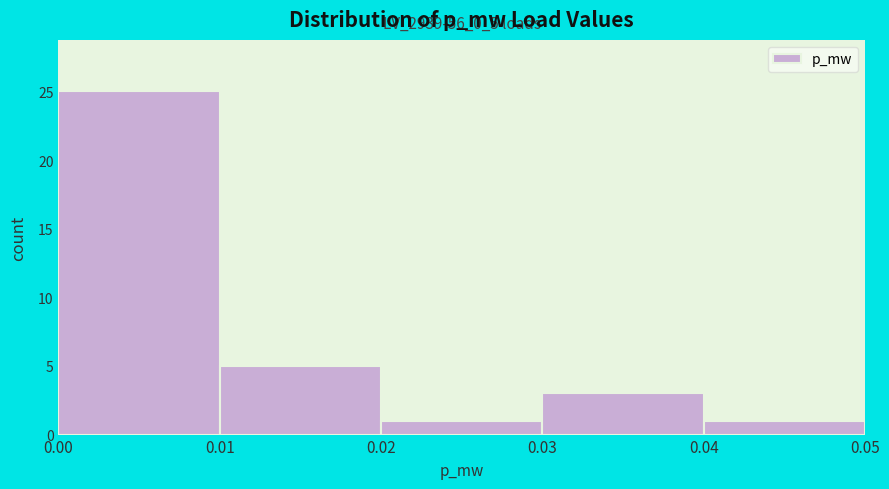

Which range on the x-axis has the tallest bar?

0.00 to 0.01